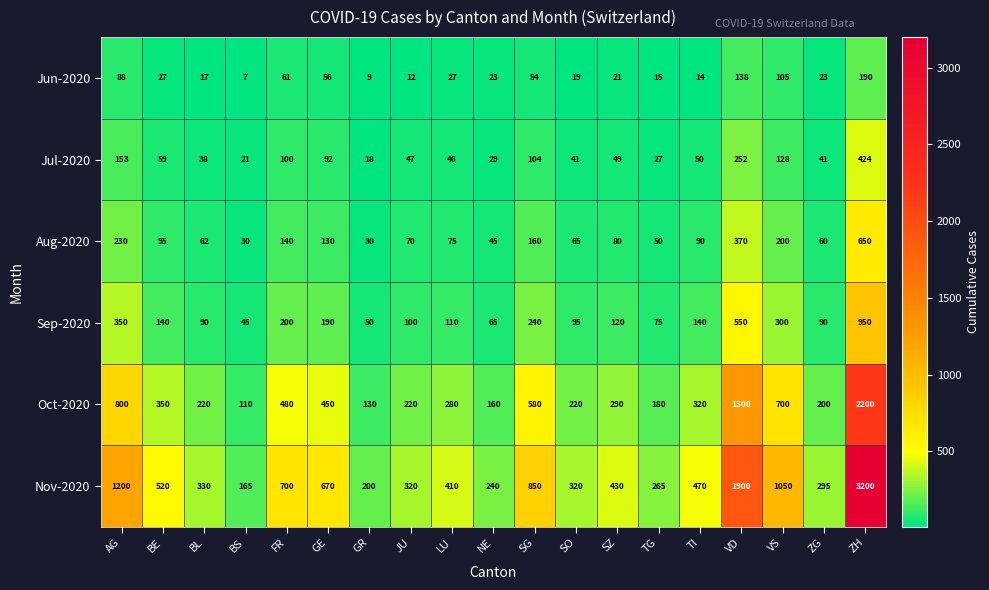

At which category does the chart reach its peak across all series?

ZH